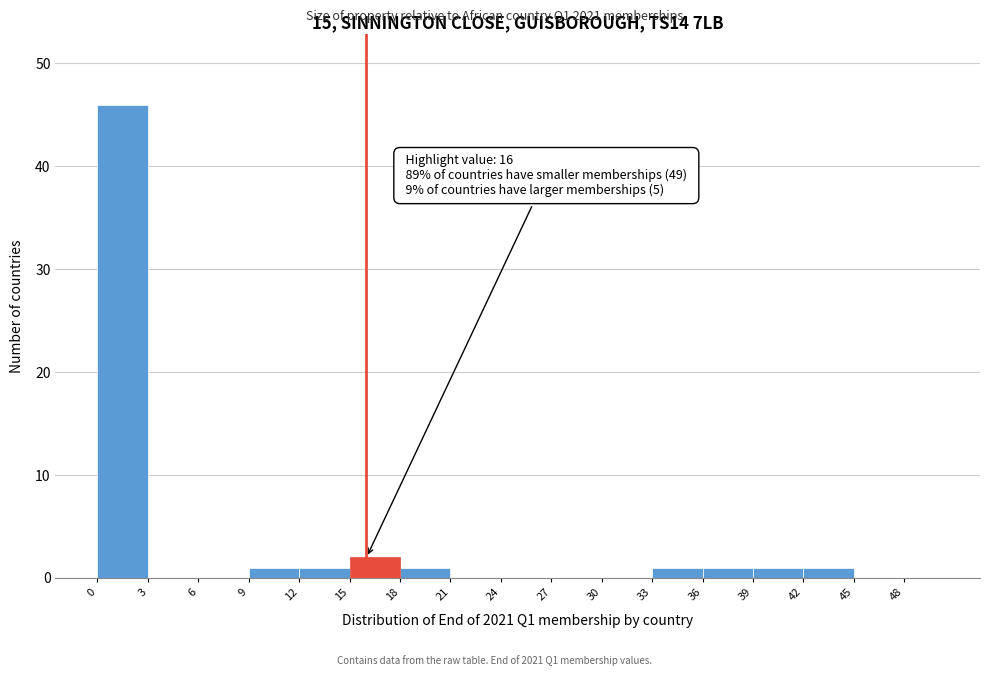

Which range on the x-axis has the tallest bar?

0 to 3